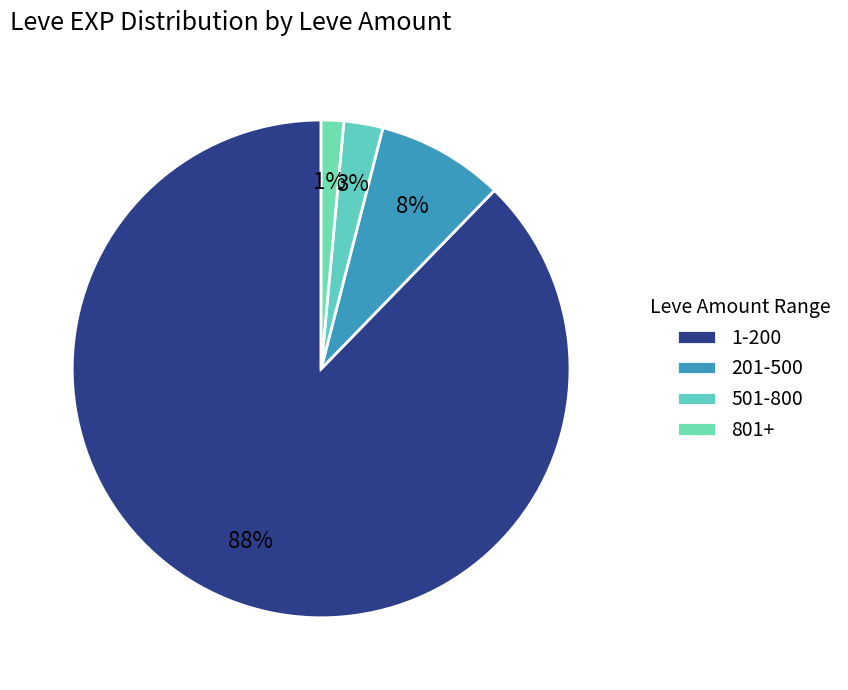

Which slice is the smallest?

801+